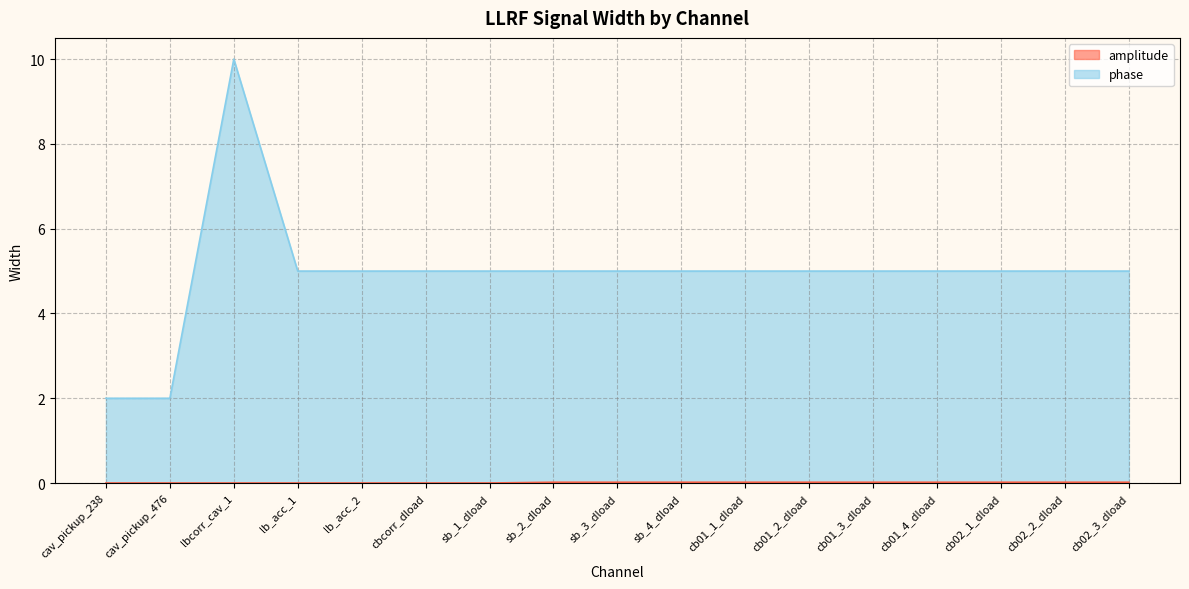

Which has a higher value, lbcorr_cav_1 or cav_pickup_476?

lbcorr_cav_1